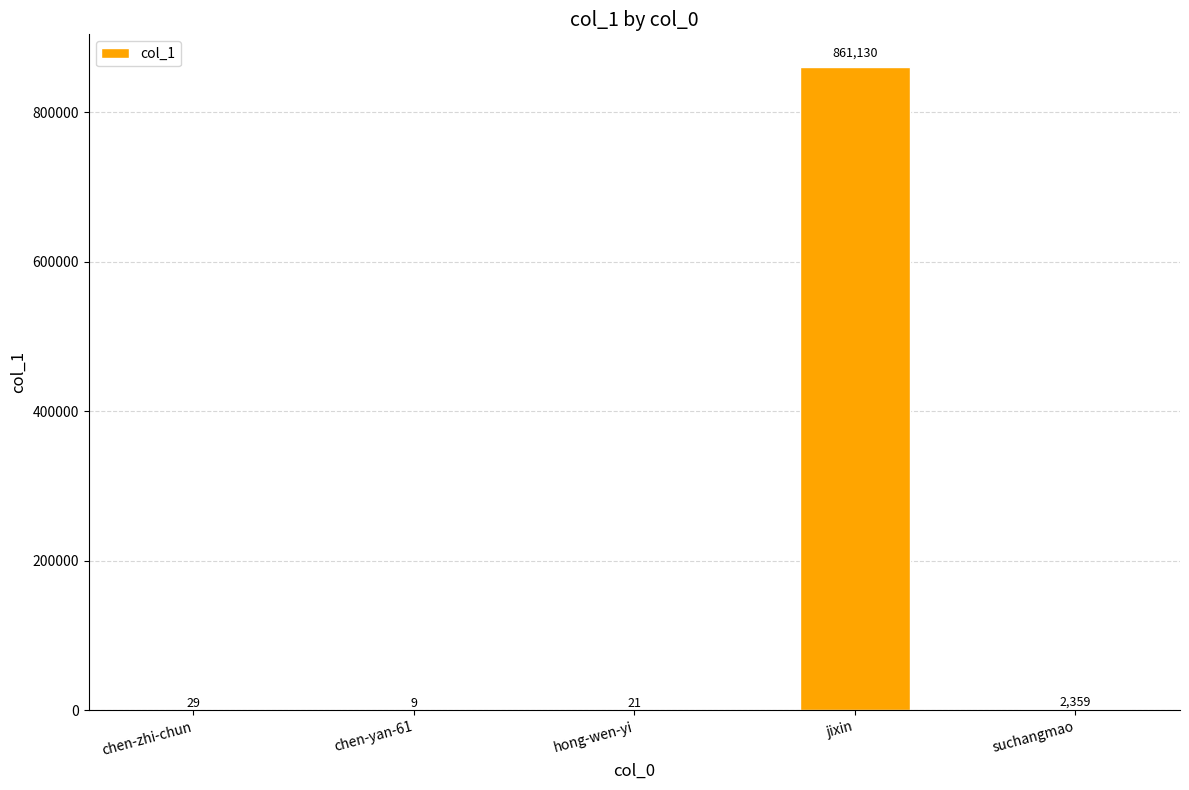

How many distinct data groups are displayed?

1